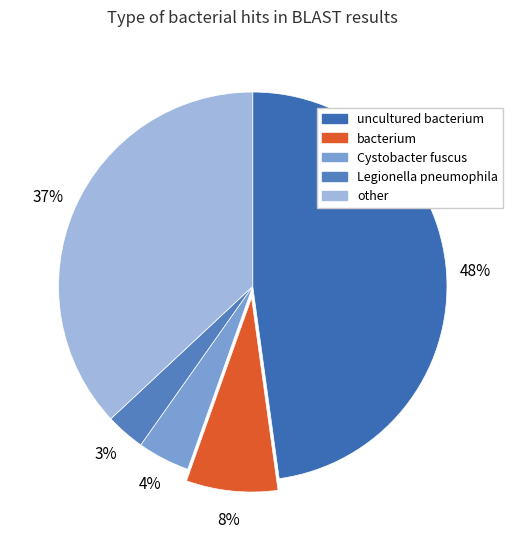

To the nearest percent, what is the average slice percentage?

20%